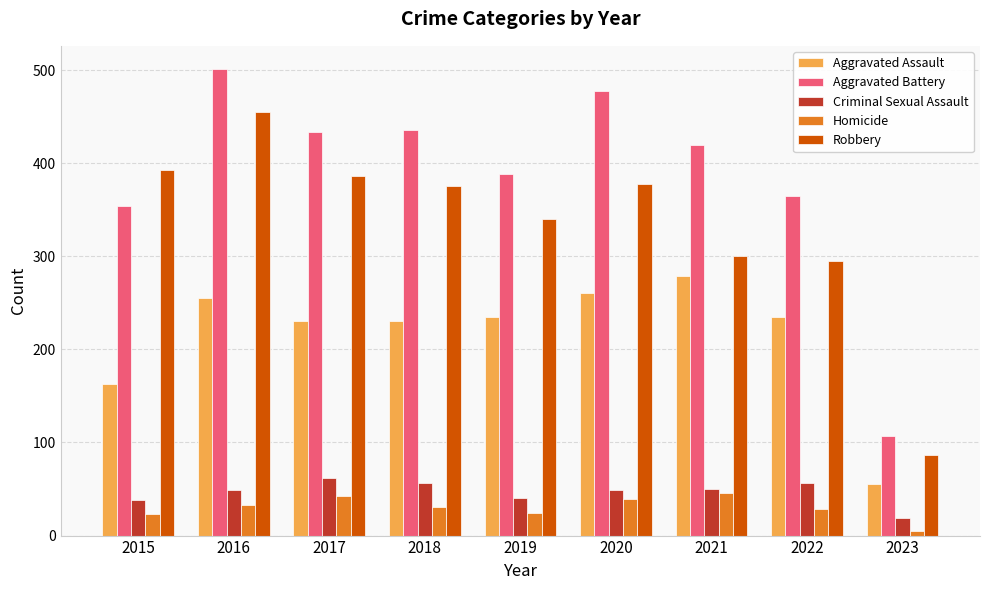

Read the Aggravated Battery value at 2022.

365